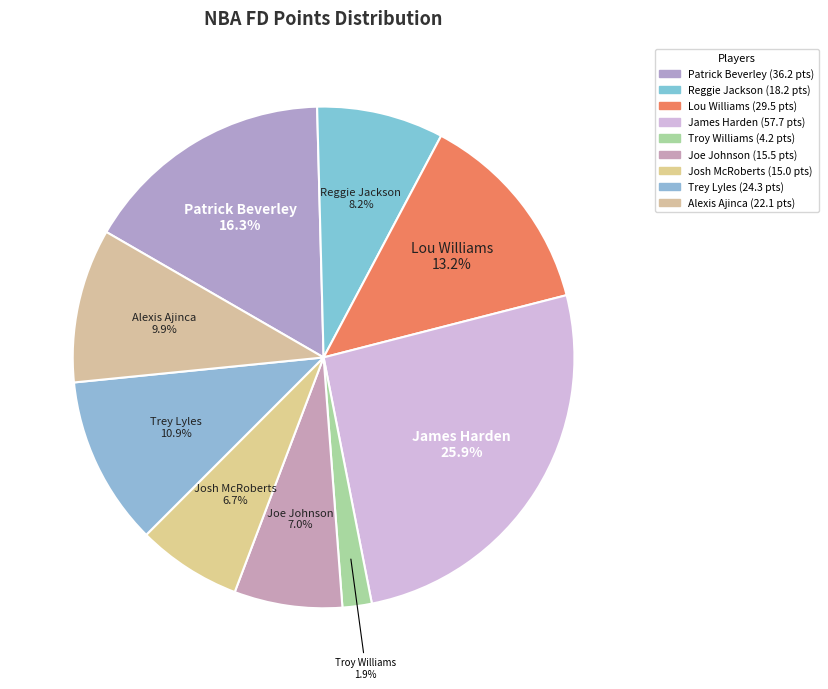

Which slice is the largest?

James Harden